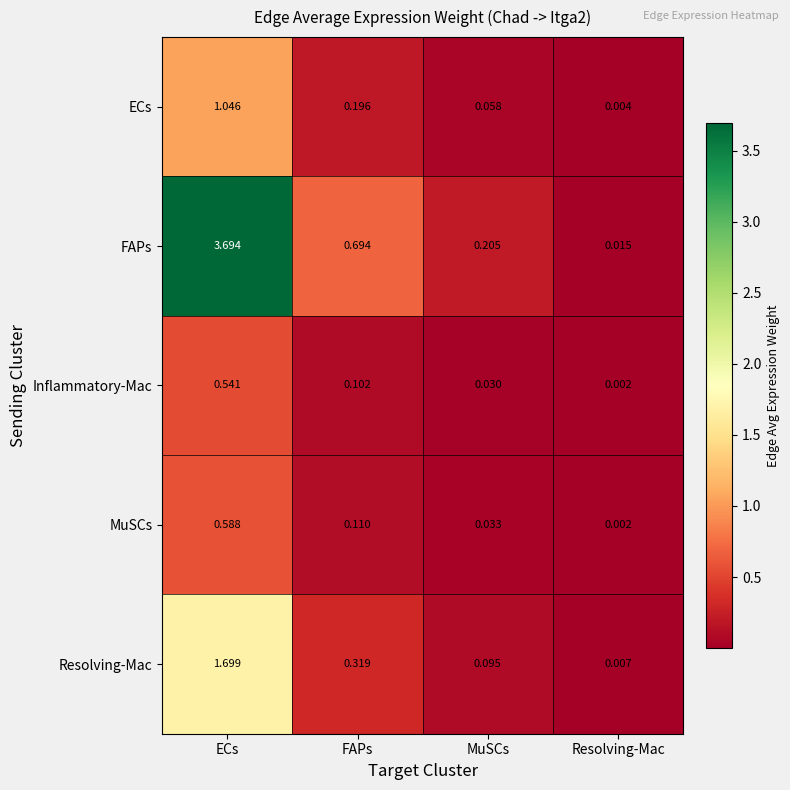

Which series has the largest range (max minus min)?

FAPs